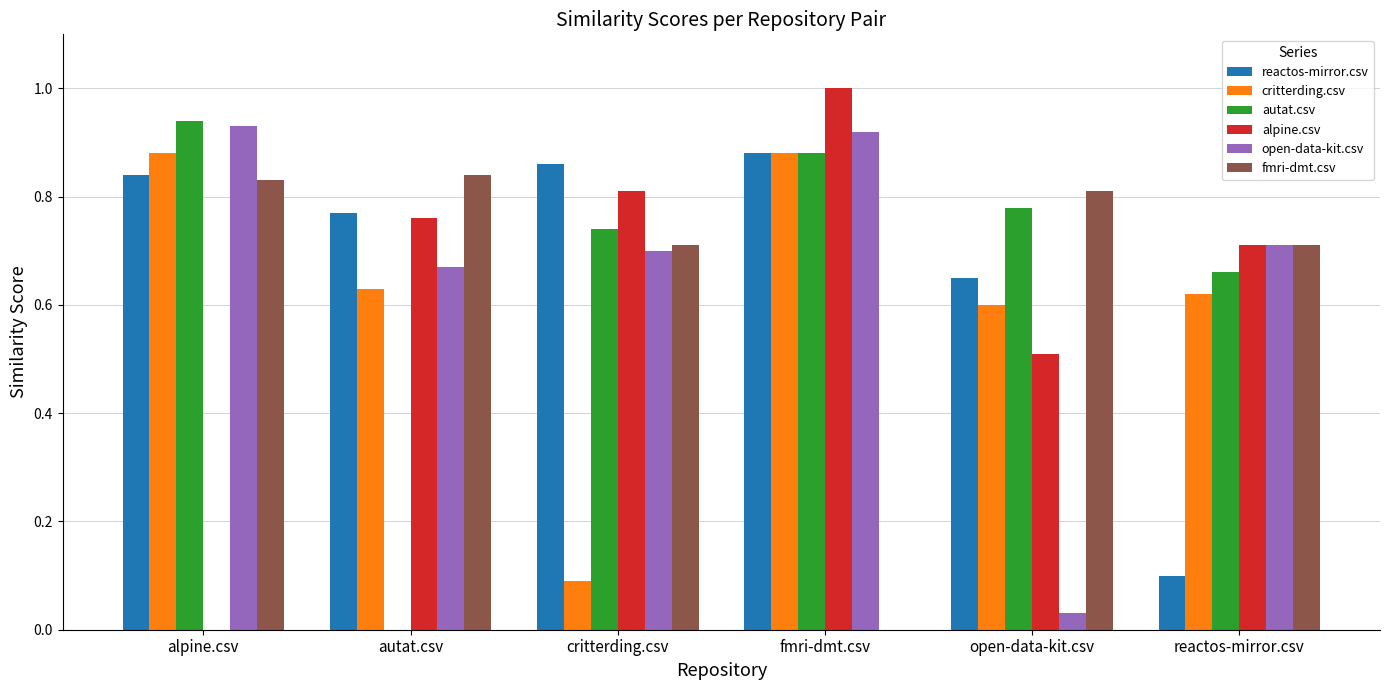

What is the sum of all fmri-dmt.csv values?

3.9